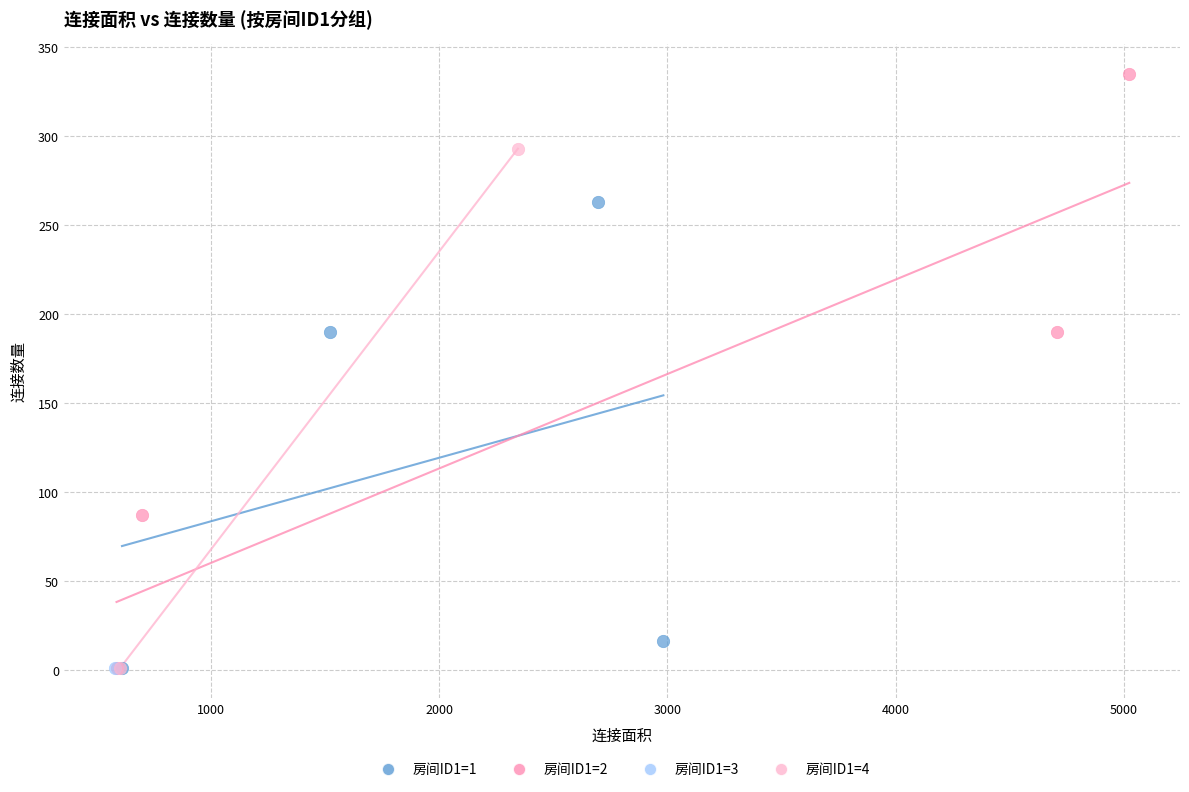

What are all the series names shown in the legend?

房间ID1=1, 房间ID1=2, 房间ID1=3, 房间ID1=4